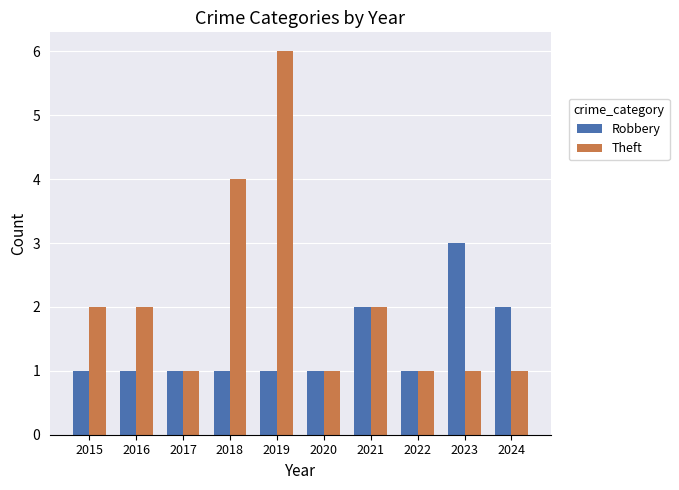

List the series in order of their peak value, lowest first.

Robbery, Theft